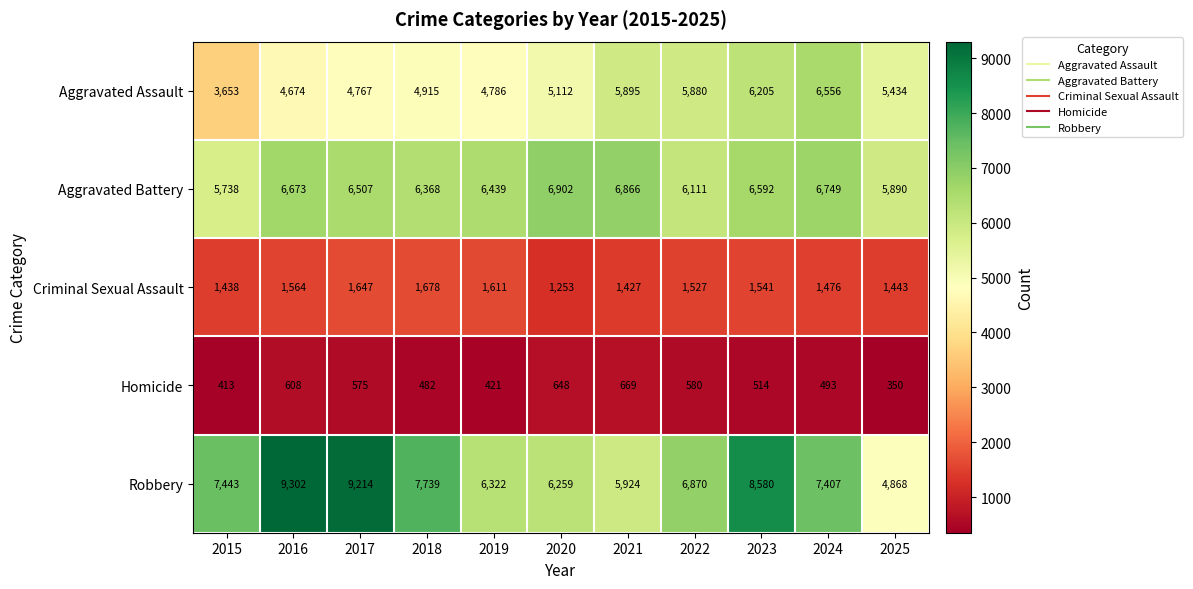

At which label is Criminal Sexual Assault closest to 1465?

2024